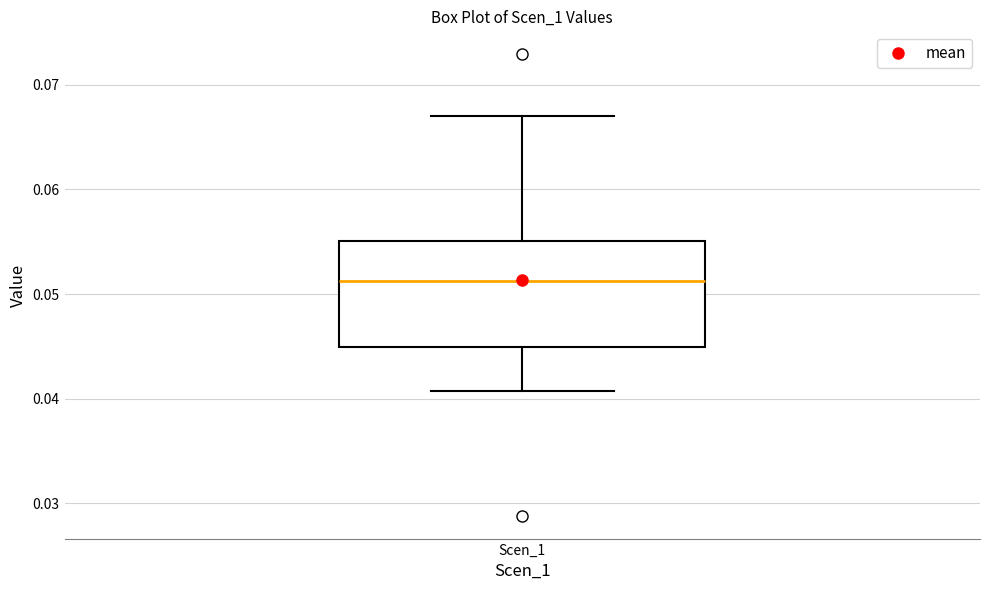

Transcribe this box plot: give where the median line is, the range the box spans, and where the two whiskers end, as read against the y-axis. The values are not printed on the chart, so give them approximately, as read against the axis.

median 0.051, box 0.045 to 0.055, whiskers 0.041 to 0.067